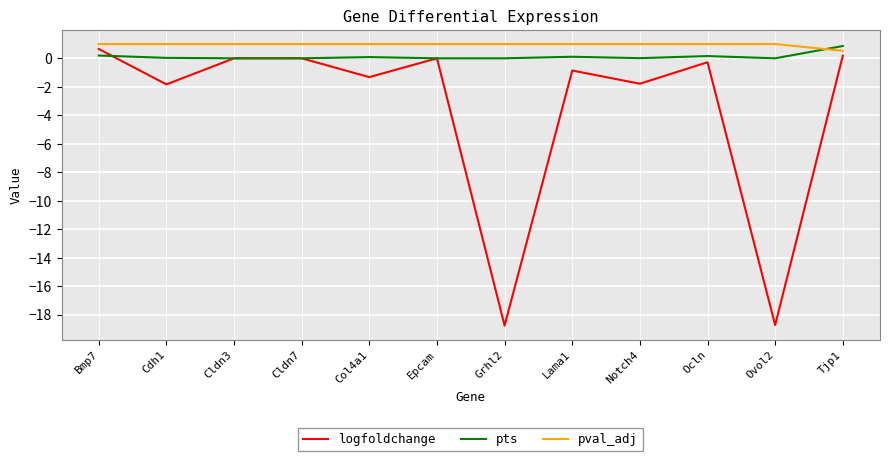

How many categories are shown in the chart?

12